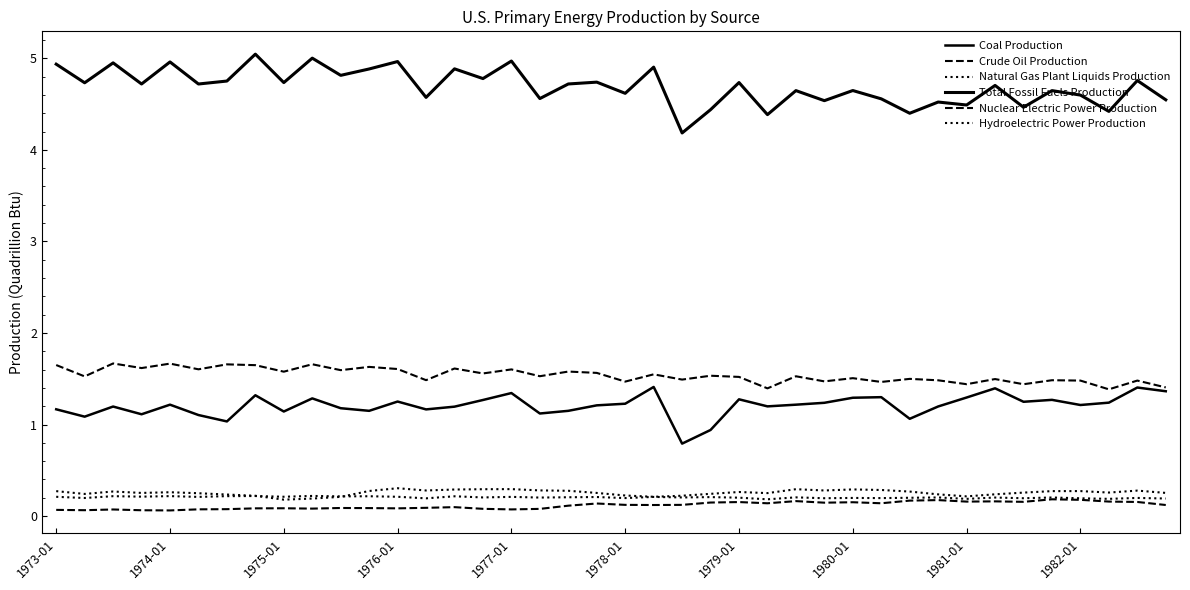

Reading right to left, what are all the values shown in this chart?

Coal Production: 1.4	1.4	1.2	1.2	1.3	1.2	1.4	1.3	1.2	1.1	1.3	1.3	1.2	1.2	1.2	1.3	0.9	0.8	1.4	1.2	1.2	1.1	1.1	1.3	1.3	1.2	1.2	1.3	1.1	1.2	1.3	1.1	1.3	1.0	1.1	1.2	1.1	1.2	1.1	1.2
Crude Oil Production: 1.4	1.5	1.4	1.5	1.5	1.4	1.5	1.4	1.5	1.5	1.5	1.5	1.5	1.5	1.4	1.5	1.5	1.5	1.5	1.5	1.6	1.6	1.5	1.6	1.6	1.6	1.5	1.6	1.6	1.6	1.7	1.6	1.6	1.7	1.6	1.7	1.6	1.7	1.5	1.6
Natural Gas Plant Liquids Production: 0.2	0.2	0.2	0.2	0.2	0.2	0.2	0.2	0.2	0.2	0.2	0.2	0.2	0.2	0.2	0.2	0.2	0.2	0.2	0.2	0.2	0.2	0.2	0.2	0.2	0.2	0.2	0.2	0.2	0.2	0.2	0.2	0.2	0.2	0.2	0.2	0.2	0.2	0.2	0.2
Total Fossil Fuels Production: 4.5	4.8	4.4	4.6	4.6	4.5	4.7	4.5	4.5	4.4	4.6	4.6	4.5	4.6	4.4	4.7	4.4	4.2	4.9	4.6	4.7	4.7	4.6	5.0	4.8	4.9	4.6	5.0	4.9	4.8	5.0	4.7	5.0	4.8	4.7	5.0	4.7	4.9	4.7	4.9
Nuclear Electric Power Production: 0.1	0.2	0.2	0.2	0.2	0.2	0.2	0.2	0.2	0.2	0.1	0.2	0.1	0.2	0.1	0.2	0.1	0.1	0.1	0.1	0.1	0.1	0.1	0.1	0.1	0.1	0.1	0.1	0.1	0.1	0.1	0.1	0.1	0.1	0.1	0.1	0.1	0.1	0.1	0.1
Hydroelectric Power Production: 0.3	0.3	0.3	0.3	0.3	0.3	0.2	0.2	0.2	0.3	0.3	0.3	0.3	0.3	0.3	0.3	0.2	0.2	0.2	0.2	0.3	0.3	0.3	0.3	0.3	0.3	0.3	0.3	0.3	0.2	0.2	0.2	0.2	0.2	0.2	0.3	0.3	0.3	0.2	0.3